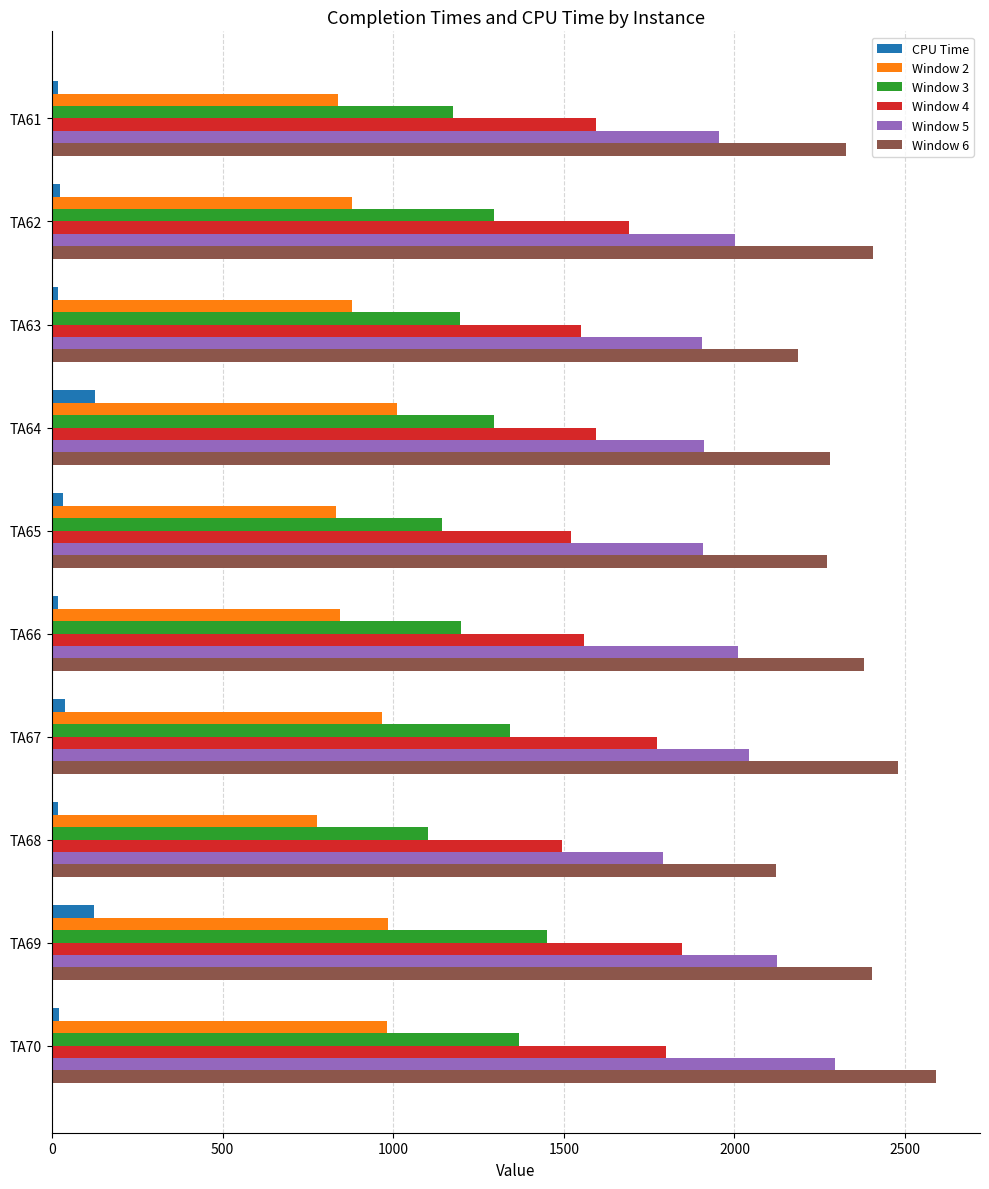

The Window 6 series shows 2478.0 at TA67. True or false?

True